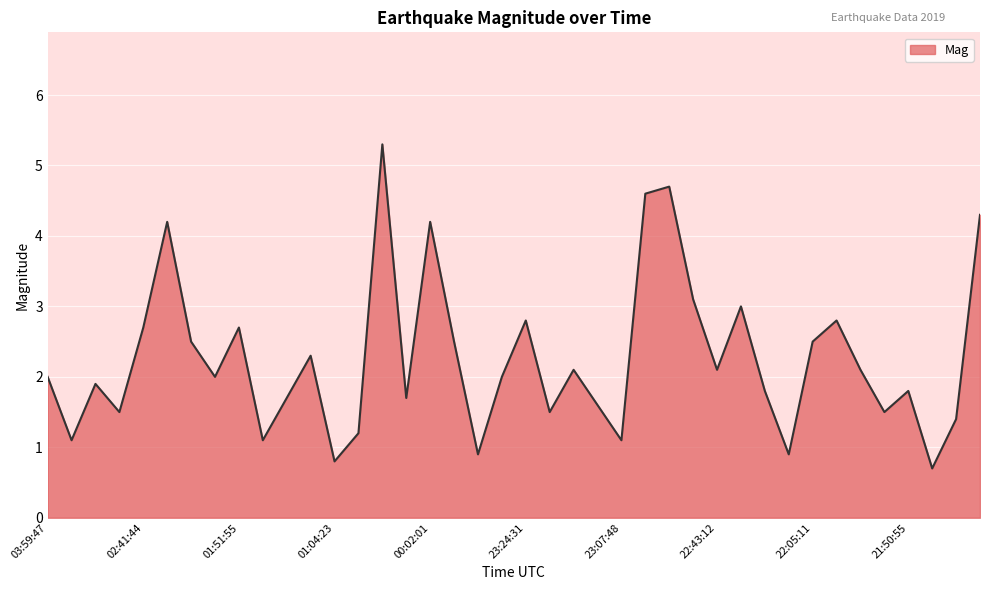

What is the sum of all values?

90.7